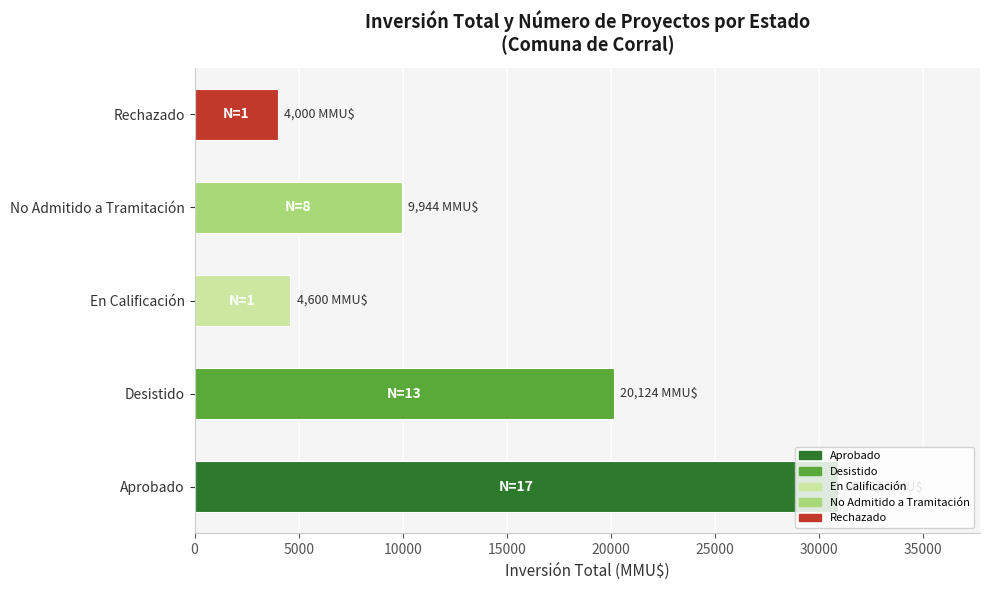

At which label is the value closest to 17463?

Desistido